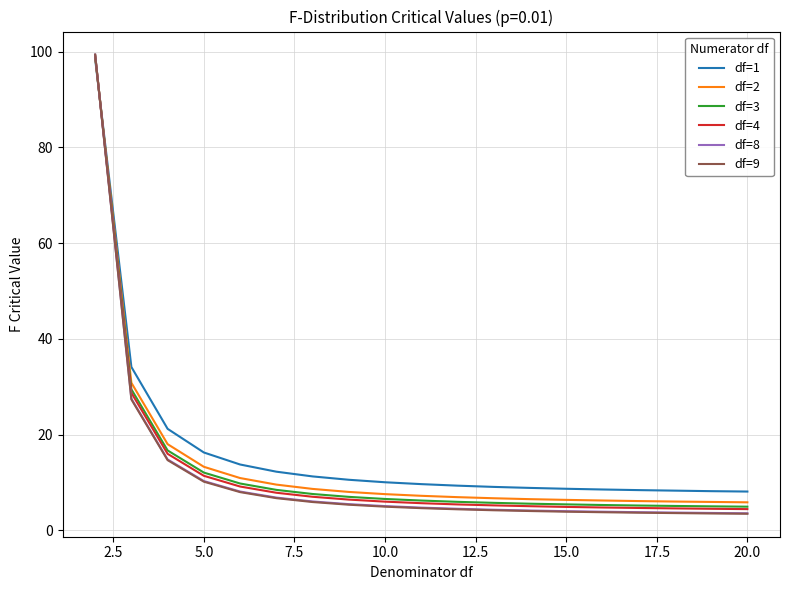

Does the chart display data point markers on the line(s)?

No